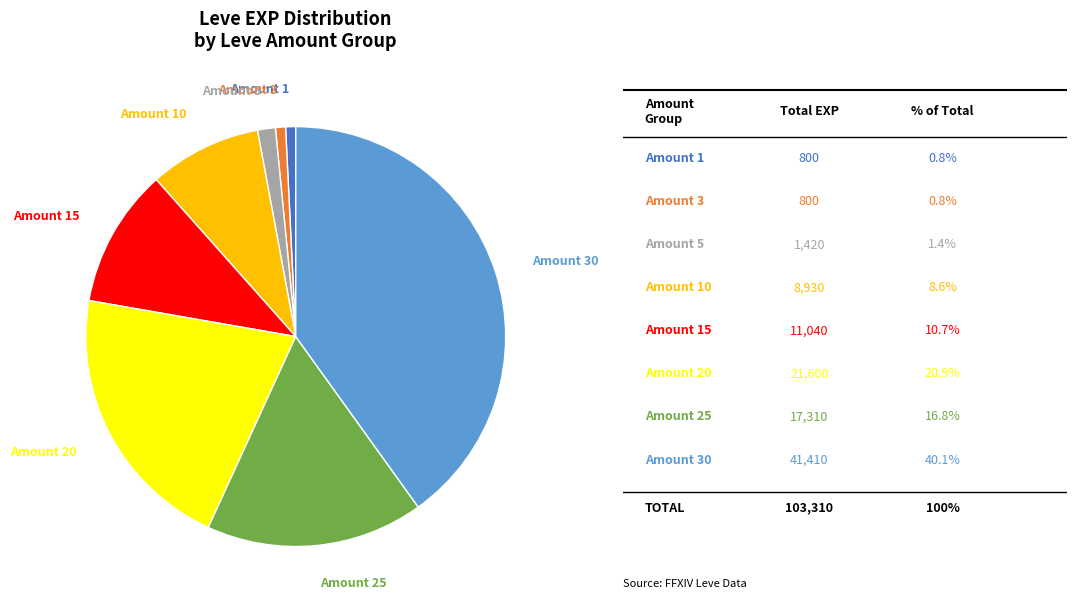

What is the largest slice in the pie chart?

Amount 30